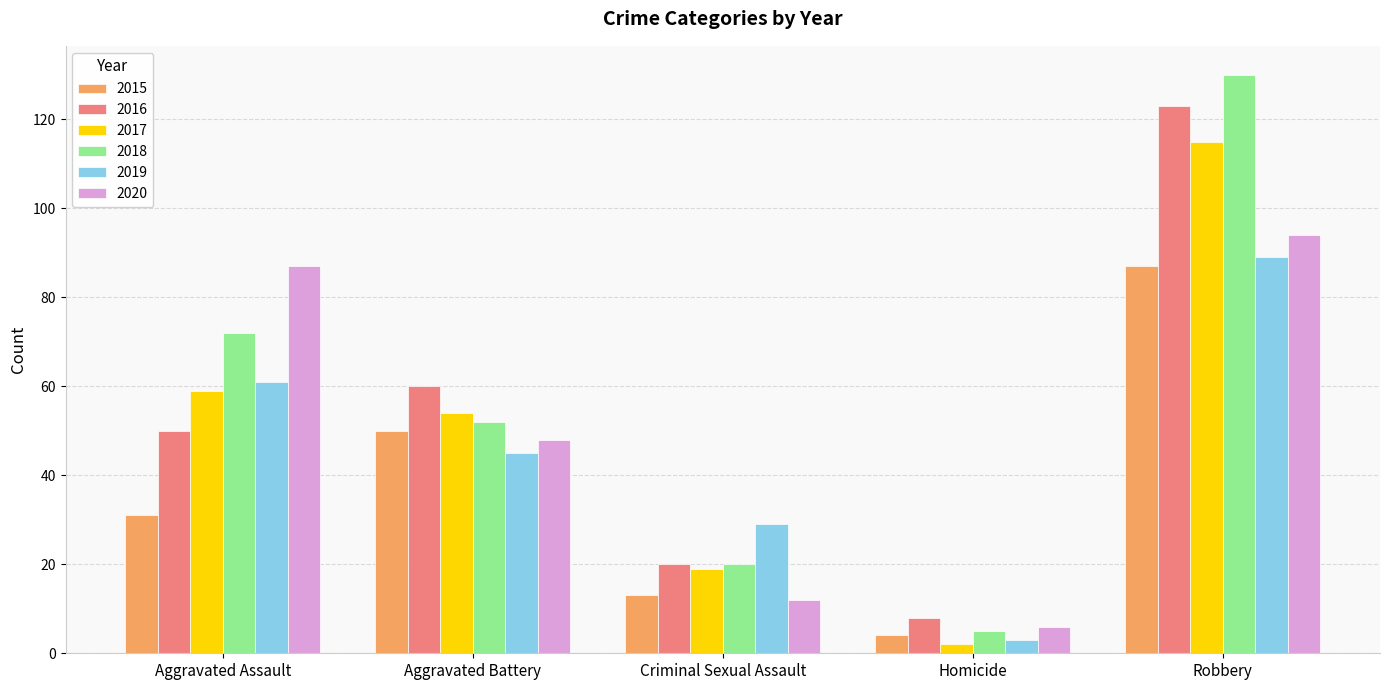

Which category has the highest value across all series?

Robbery